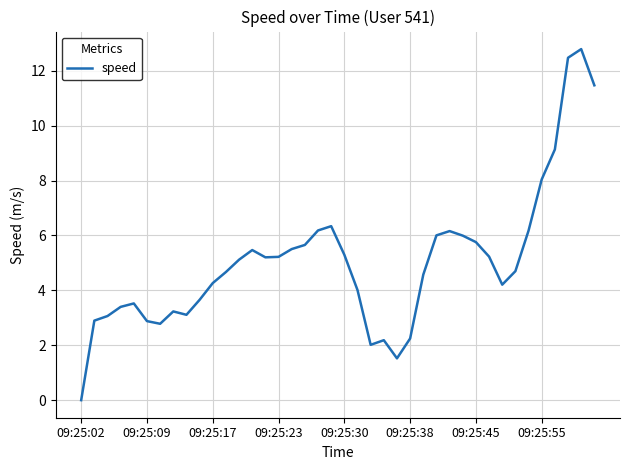

How many categories are shown in the chart?

40